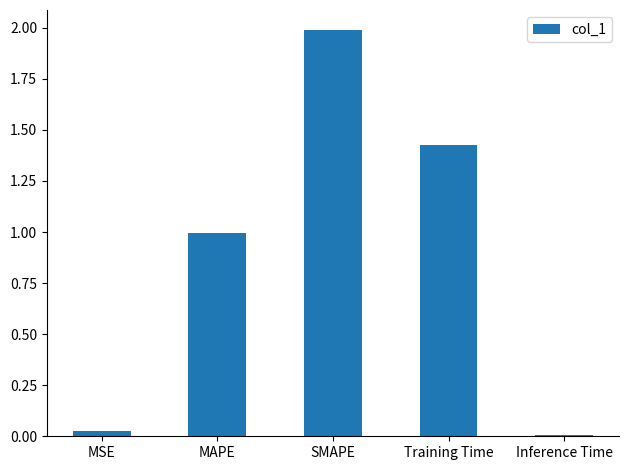

Between MSE and Inference Time, which is larger?

MSE